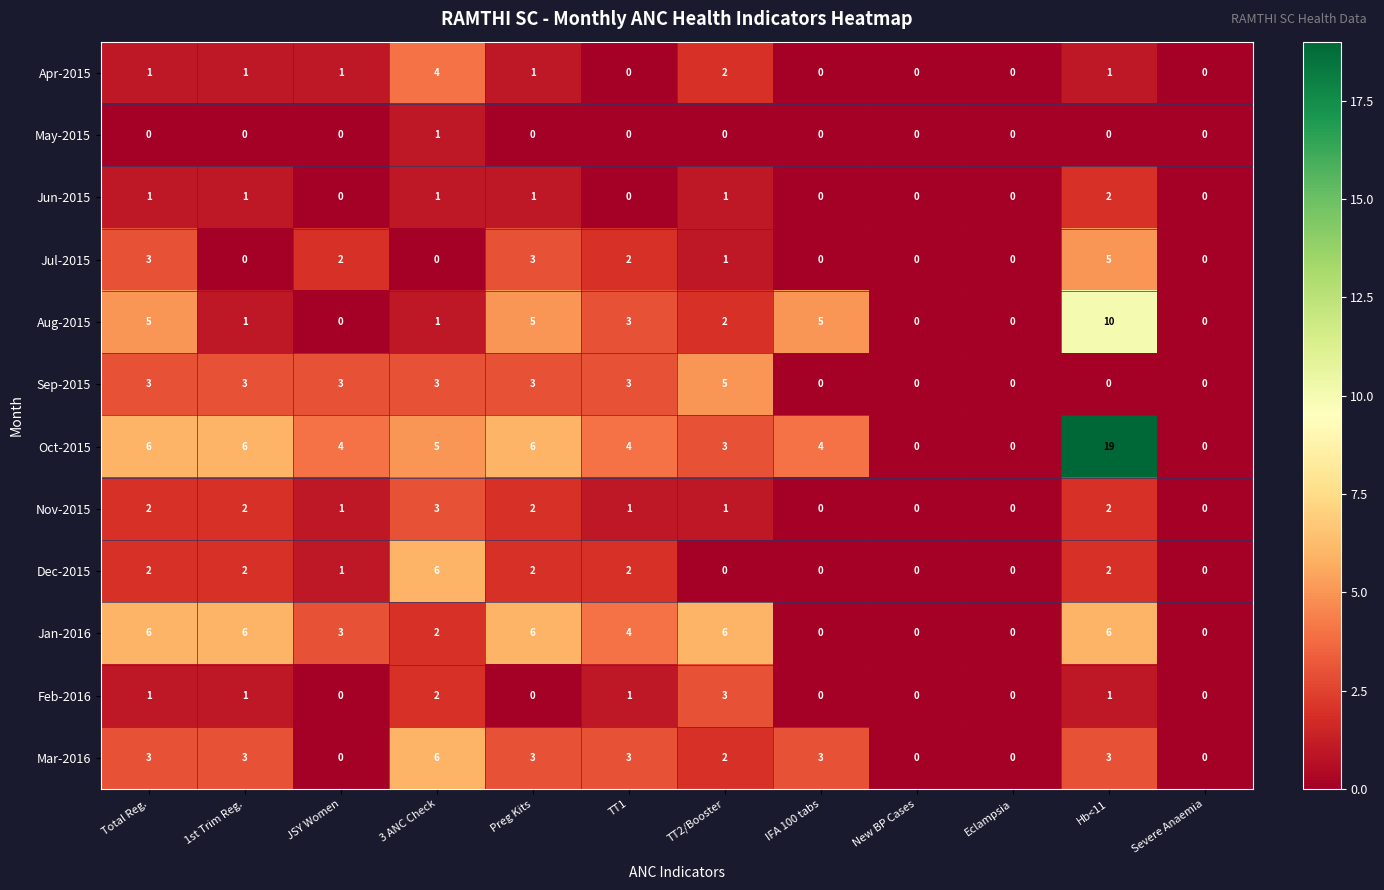

Count the number of data series in this chart.

12